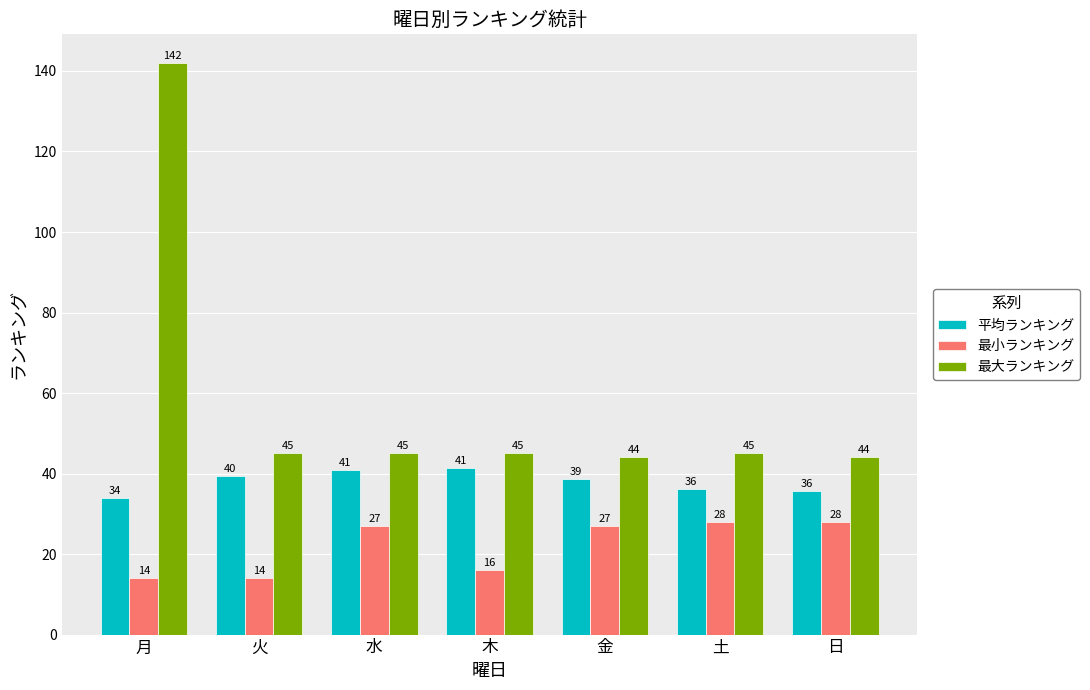

What is the lowest value of the 平均ランキング series?

34.0